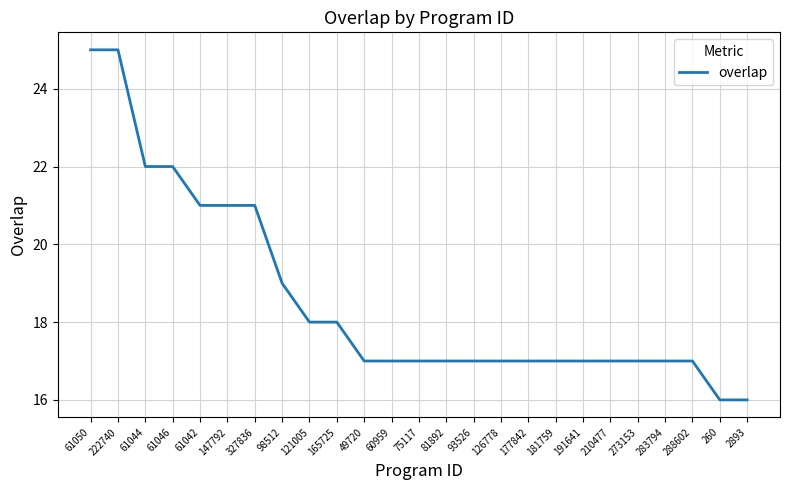

At which label does the data first exceed 17?

61050